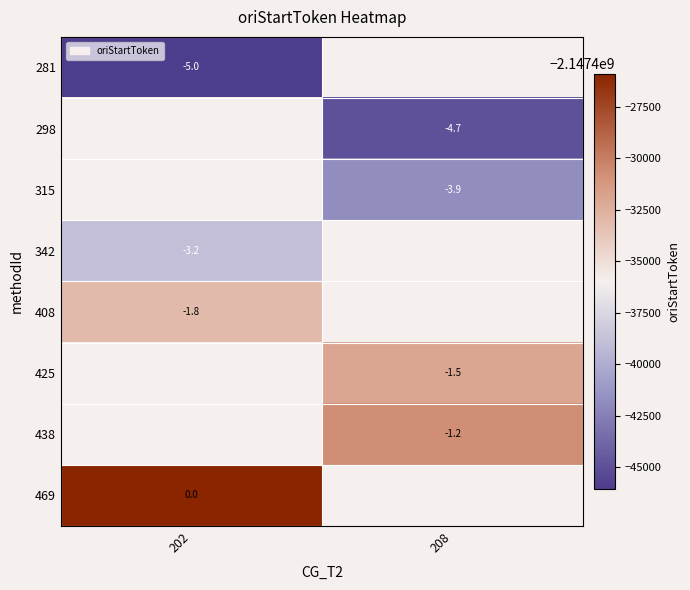

Which label corresponds to the largest value in the chart?

202